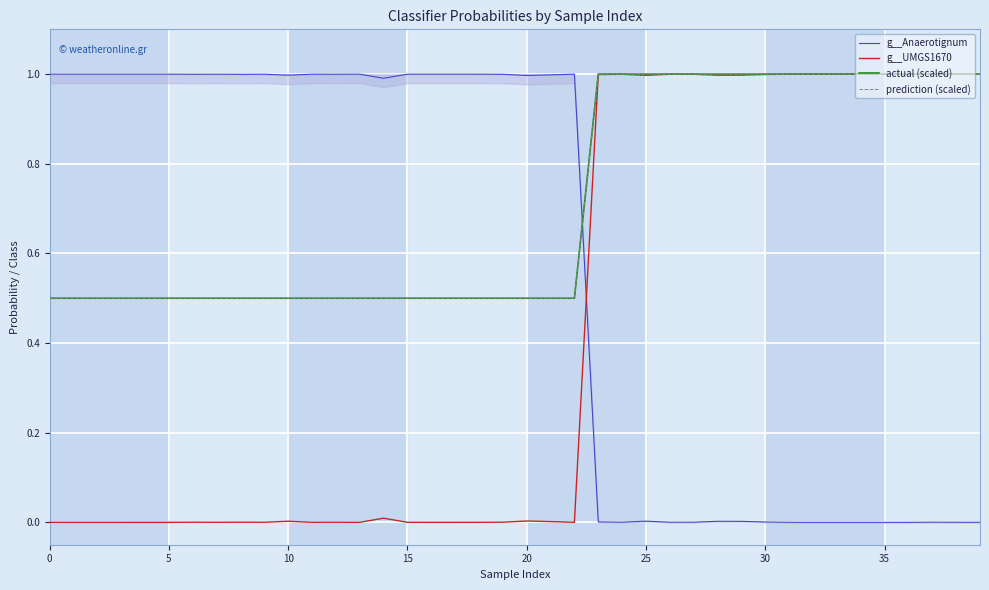

Is this an area chart (filled region under the line)?

No